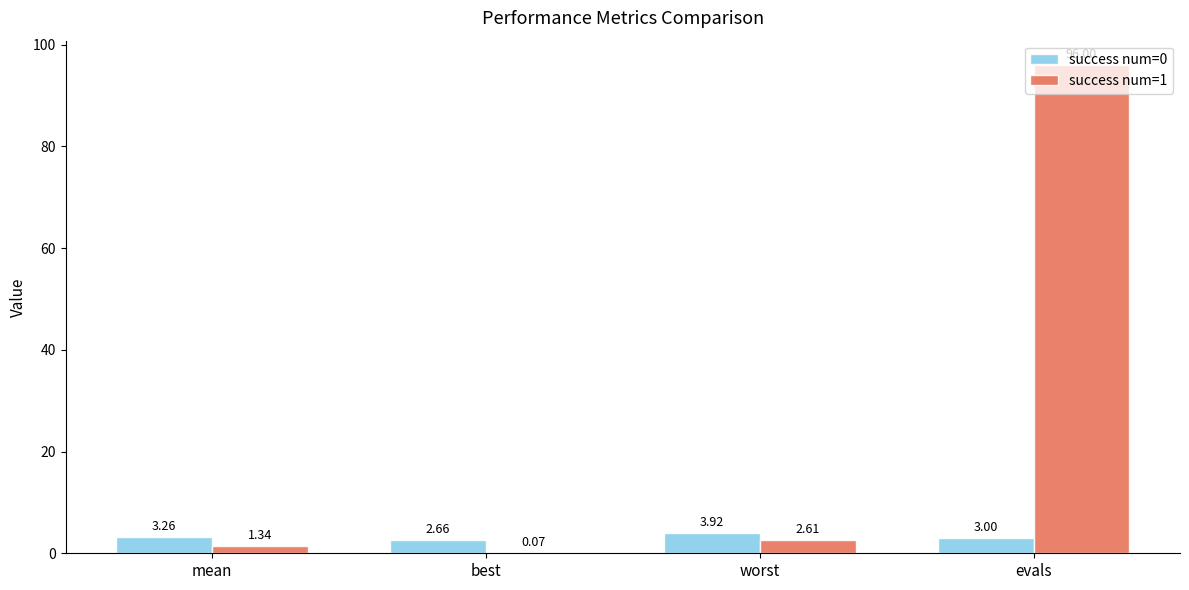

What is the spread (max minus min) of values at evals?

93.0